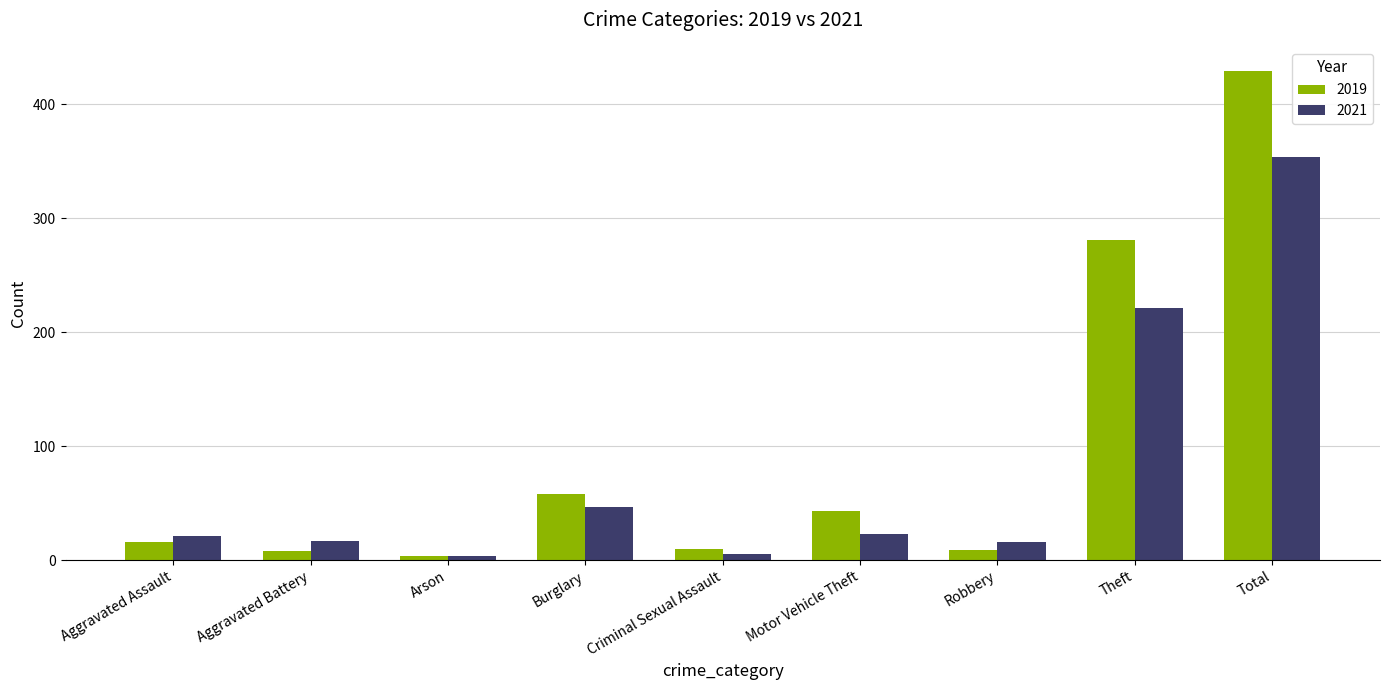

Does the chart contain stacked bars?

No